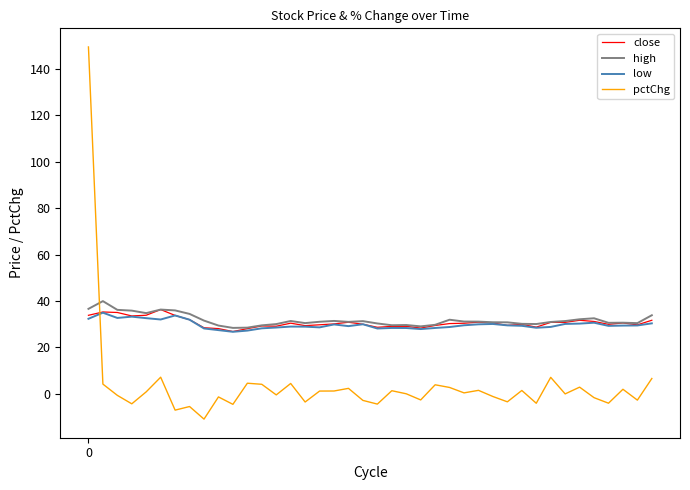

What is the lowest value of the low series?

26.7